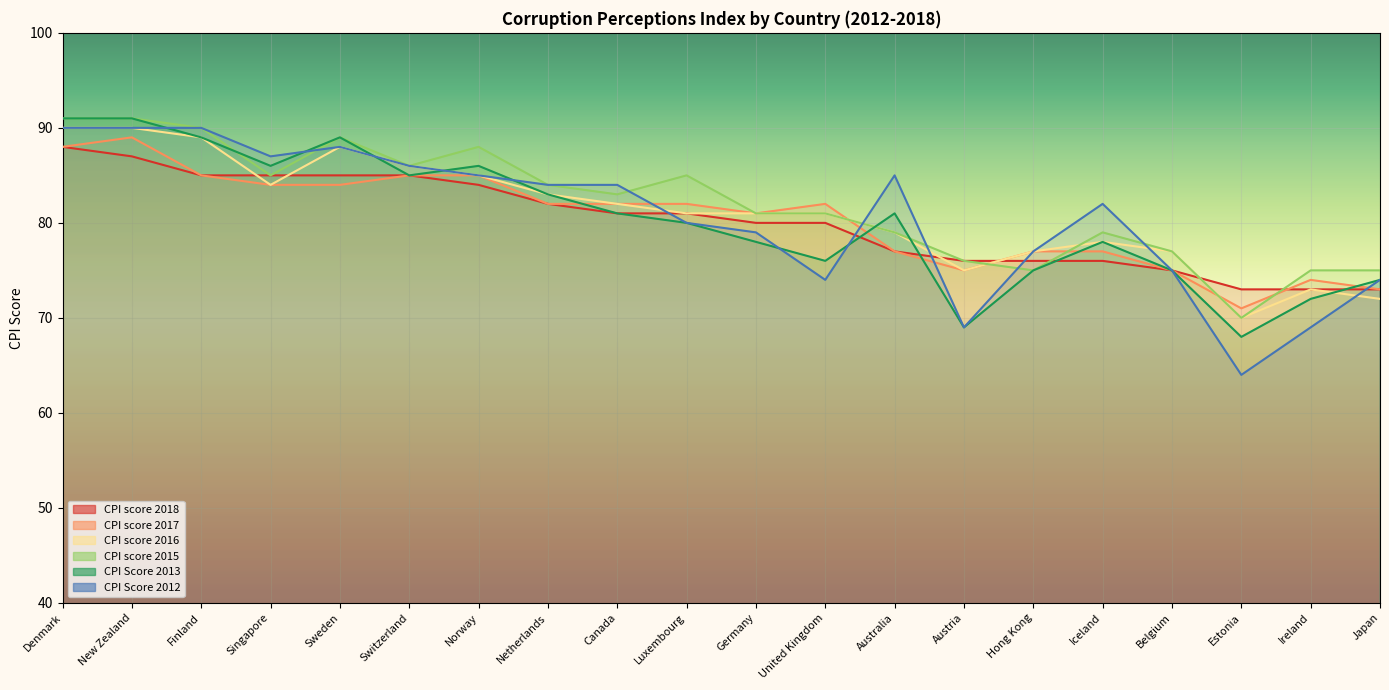

What is the difference between the highest and lowest values at Denmark?

3